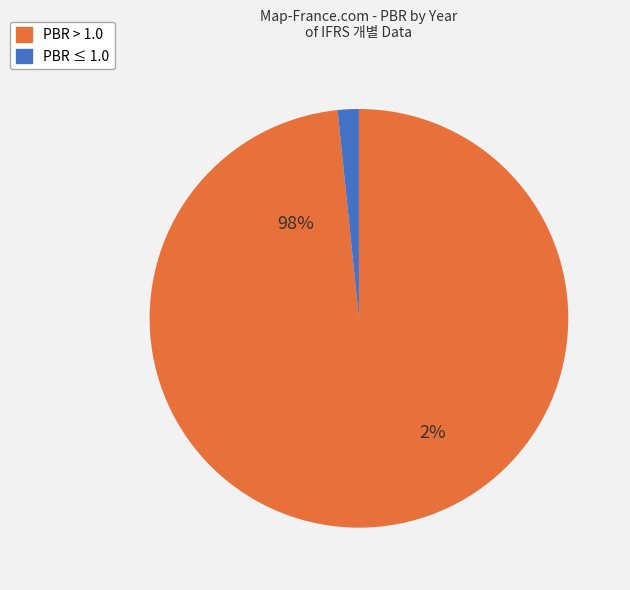

Is 2019/09 the majority of the pie?

No